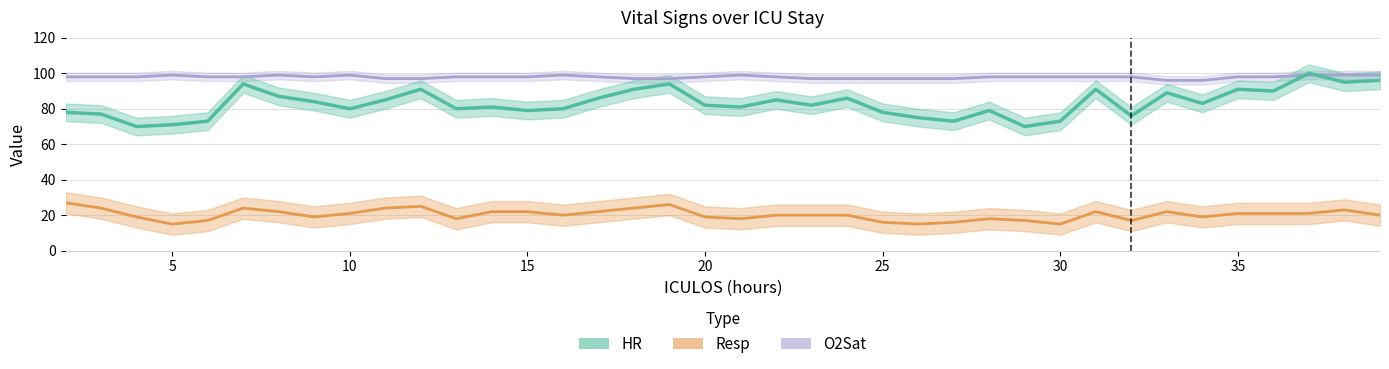

Which category has the lowest value in the Resp series?

5